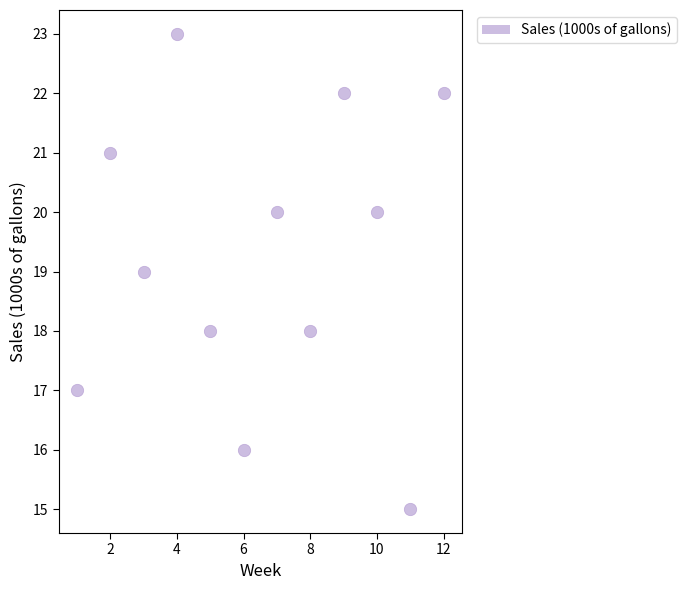

What is the average X value?

6